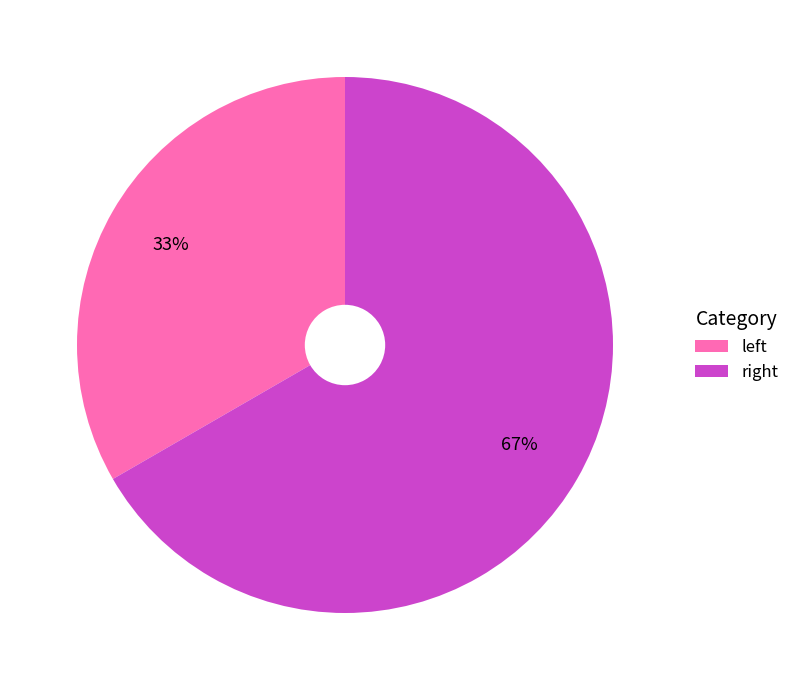

What is the majority slice?

right